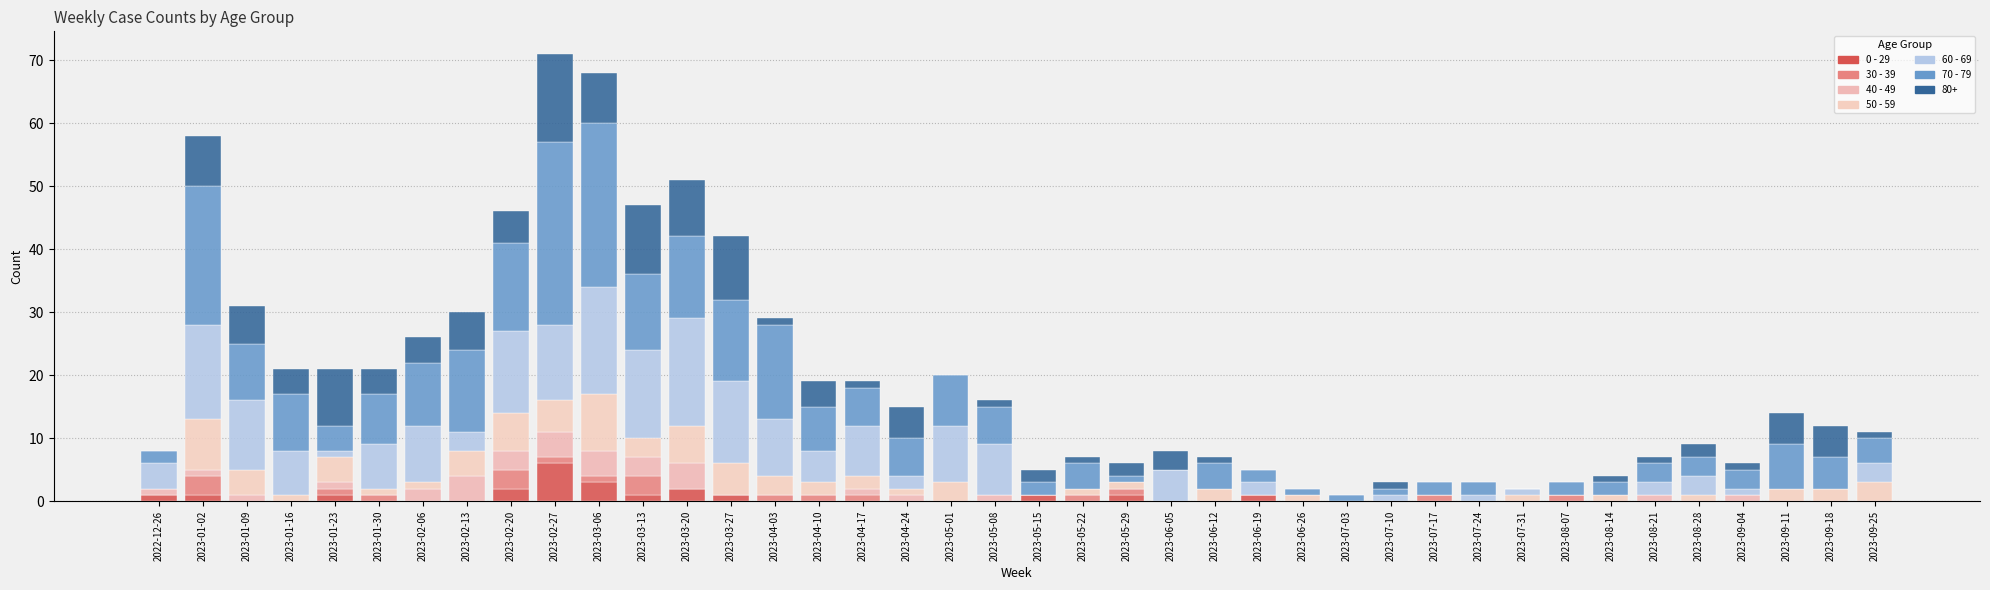

What is the label of the 39th bar from the right?

2023-01-02